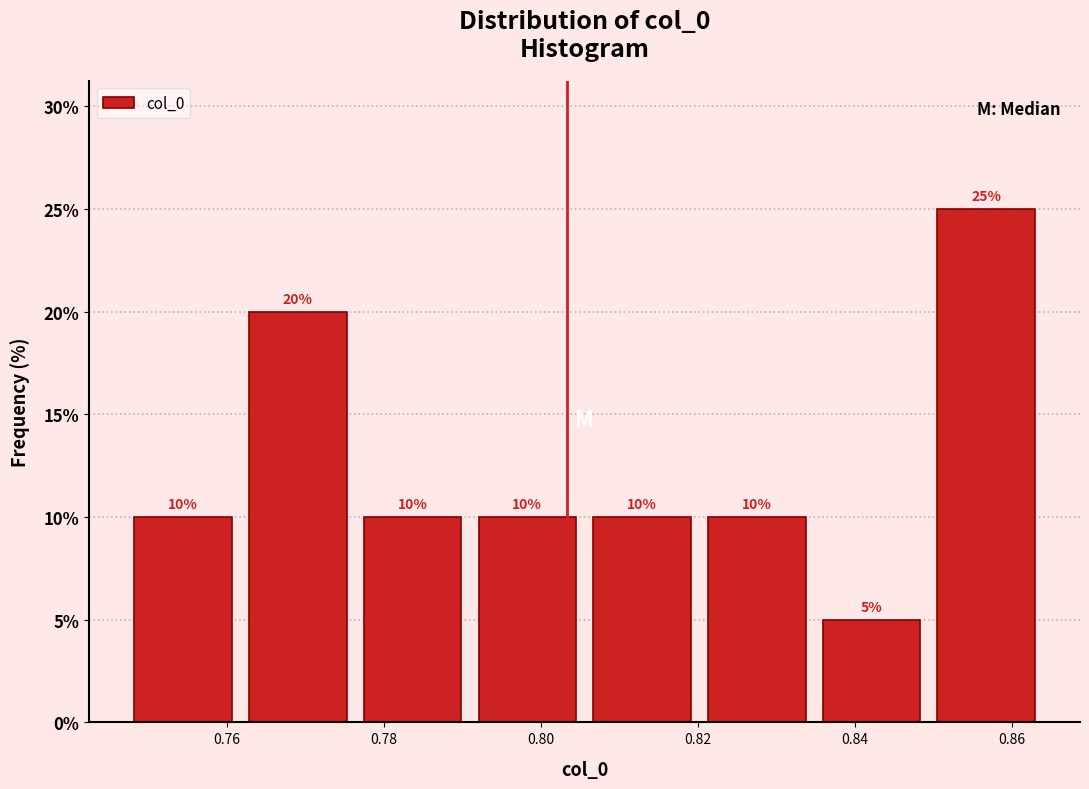

How tall is the bar that spans 0.850 to 0.864 on the x-axis? The bar edges are not printed on the chart, so give them approximately, as read against the axis.

25